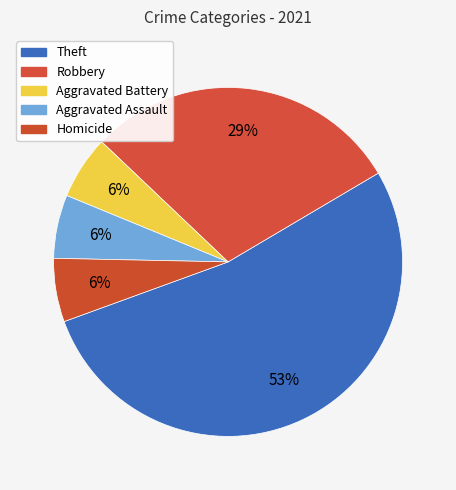

Count the number of slices in the pie.

5